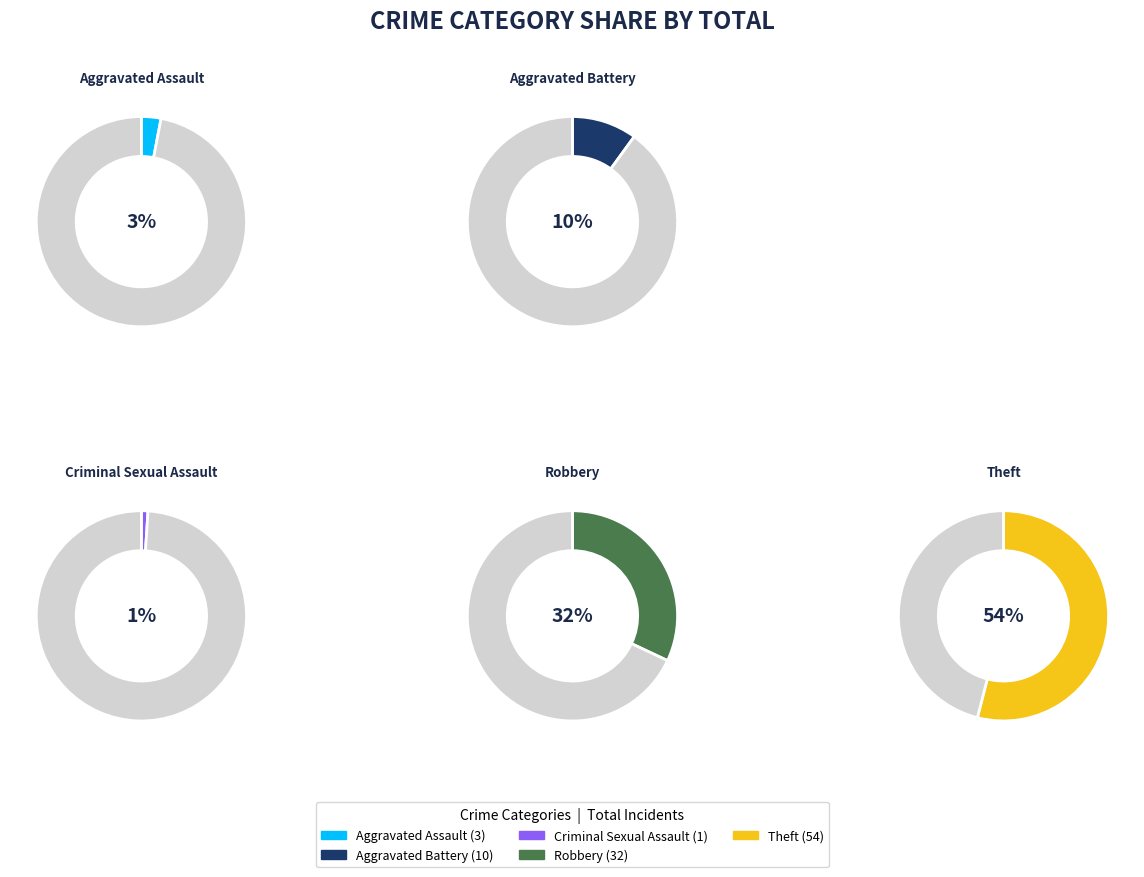

What percentage is the Criminal Sexual Assault slice, to the nearest percent?

1%